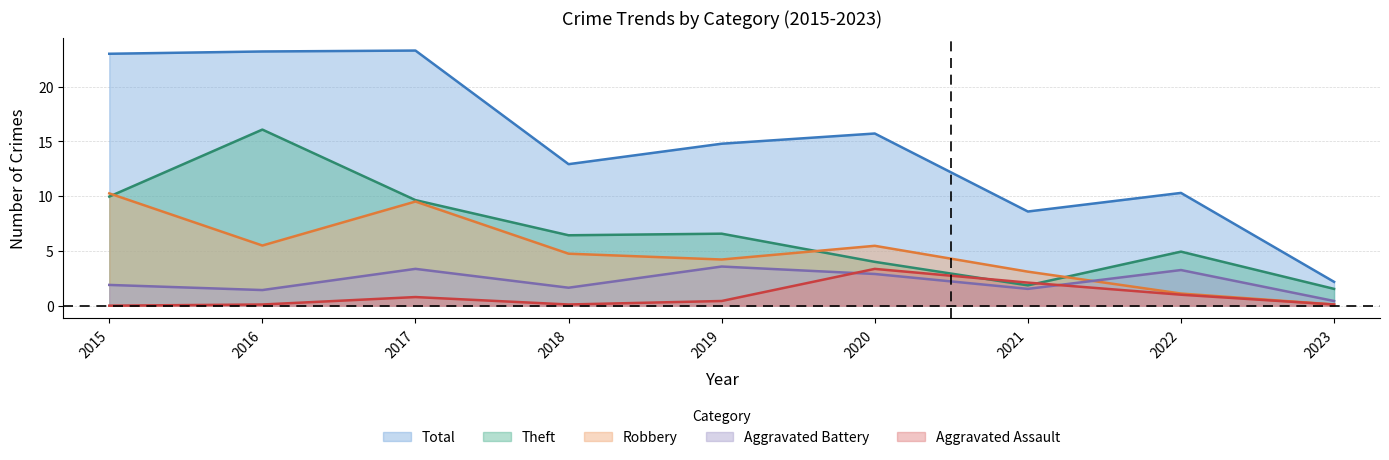

What is the spread (max minus min) of values at 2016?

23.1